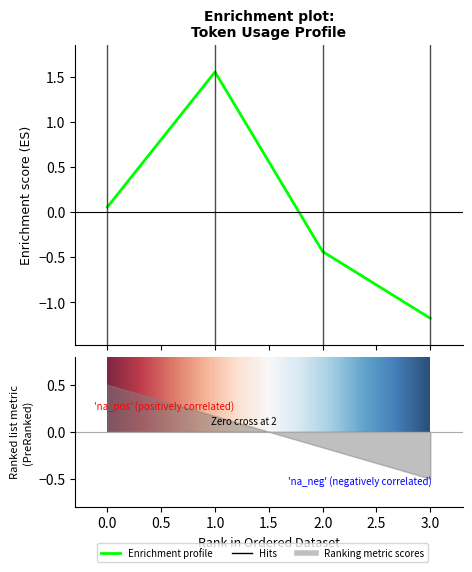

Which has a higher value, 3 or 1?

1